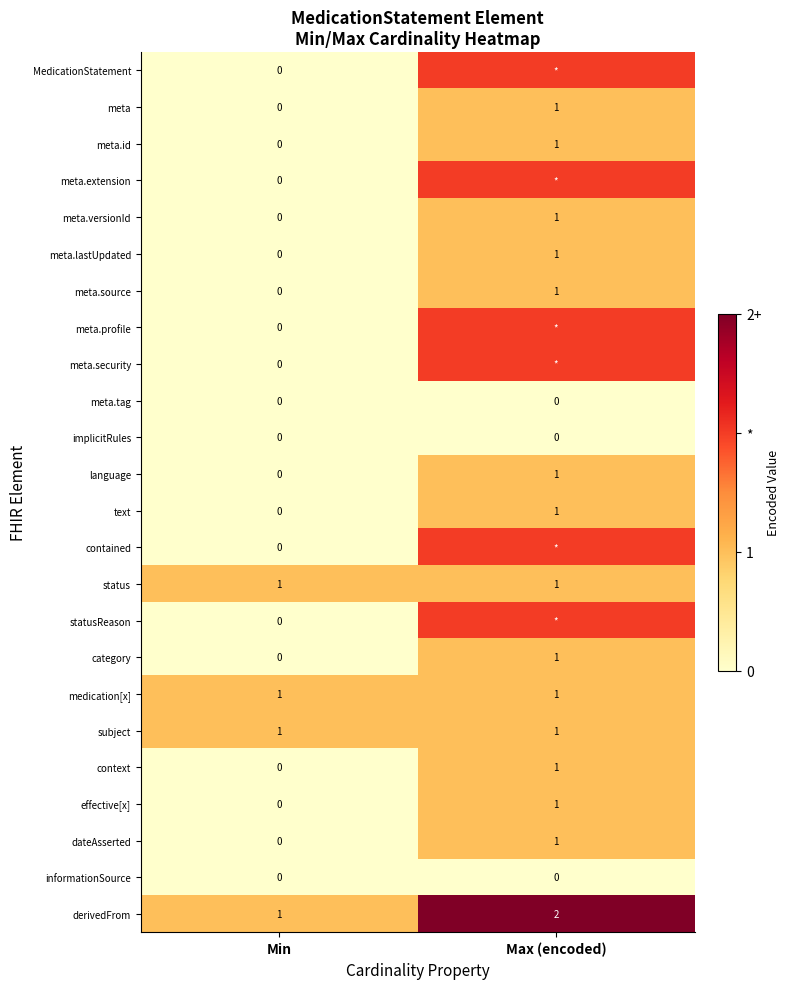

Between Min and Max (encoded), which is larger?

Max (encoded)